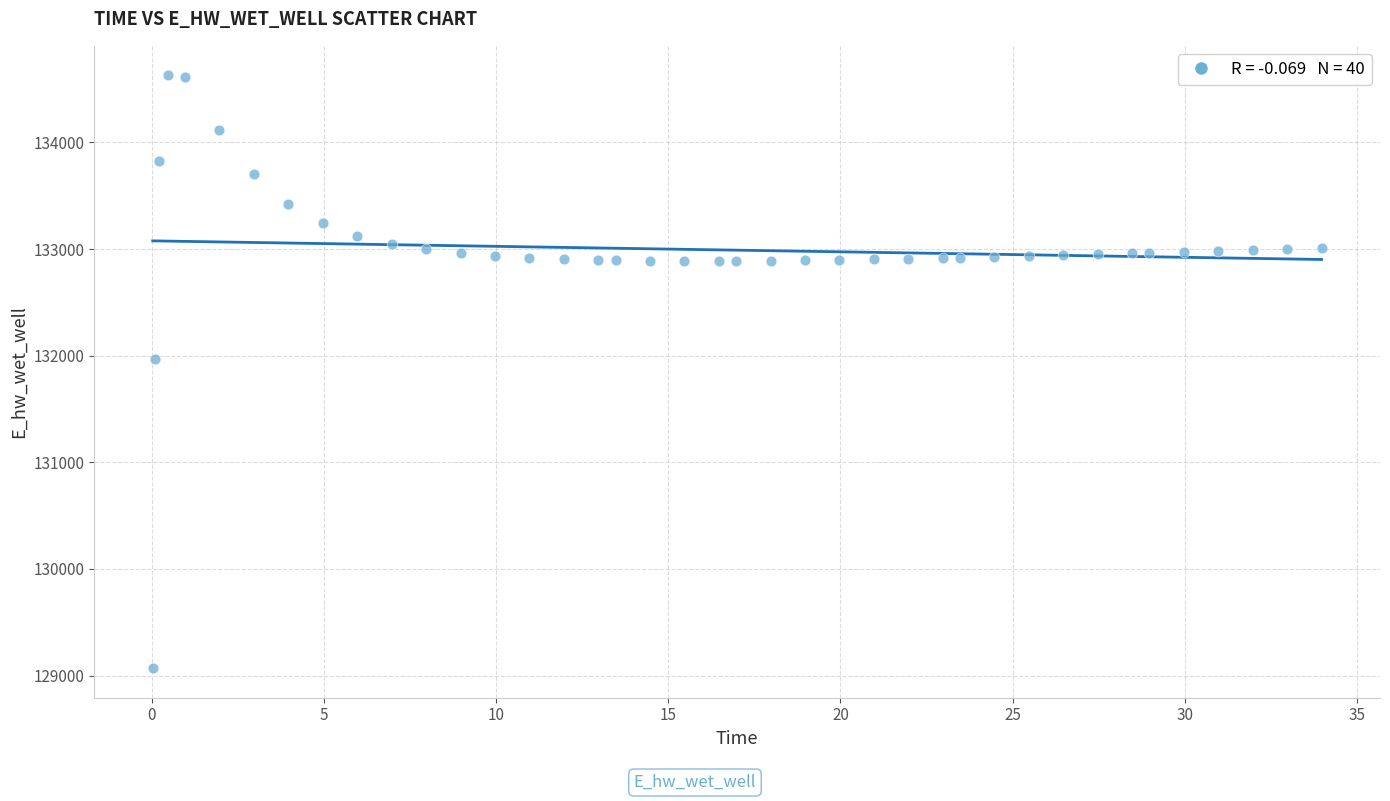

What is the range of X values (max minus min)?

33.9